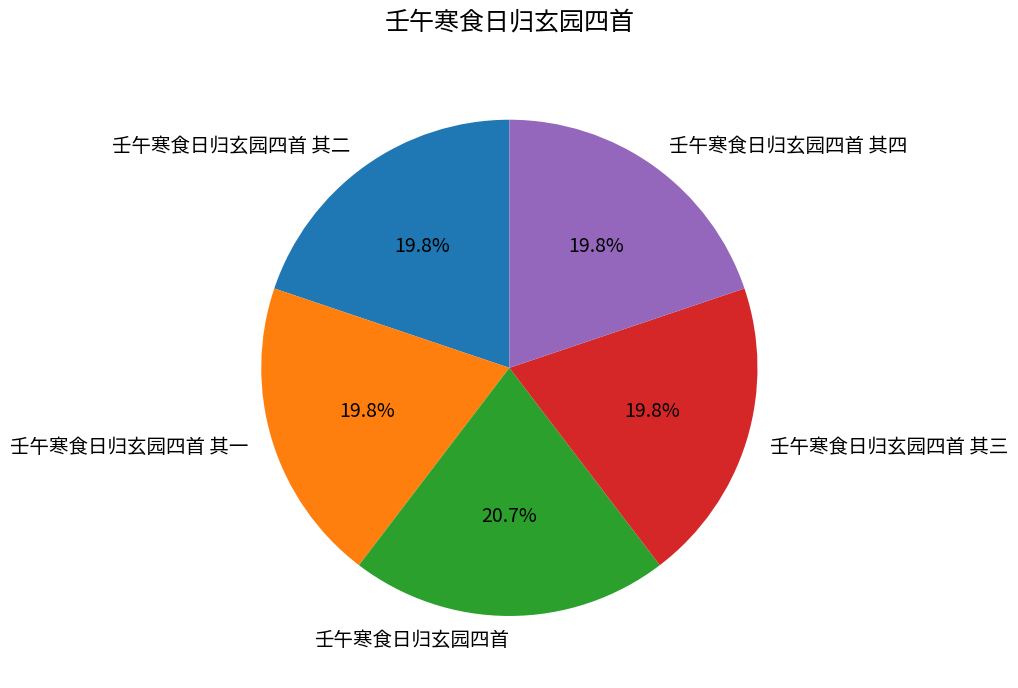

True or false: 壬午寒食日归玄园四首 其三 accounts for 20% of the total.

True